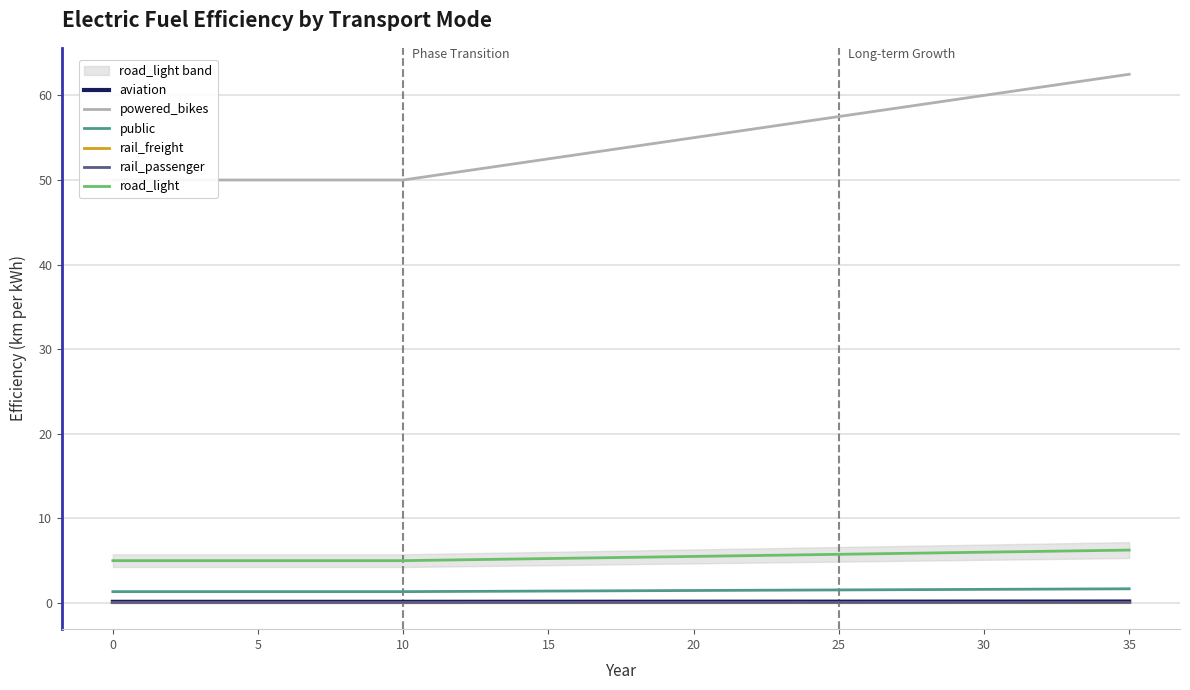

List the series in order of their peak value, lowest first.

rail_freight, rail_passenger, aviation, public, road_light, powered_bikes